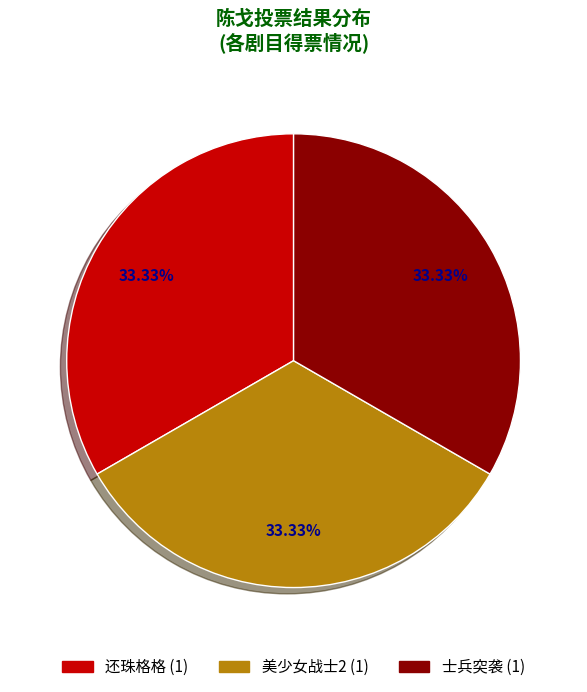

Does any single category account for the majority?

No